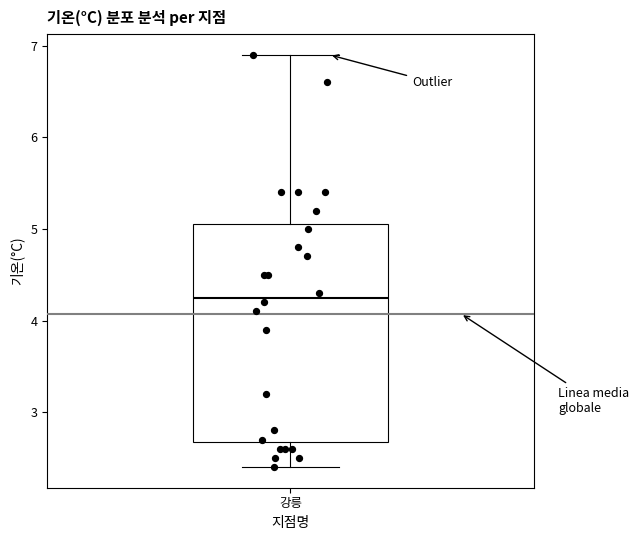

Transcribe this box plot: give where the median line is, the range the box spans, and where the two whiskers end, as read against the y-axis. The values are not printed on the chart, so give them approximately, as read against the axis.

median 4.3, box 2.7 to 5.1, whiskers 2.4 to 6.9